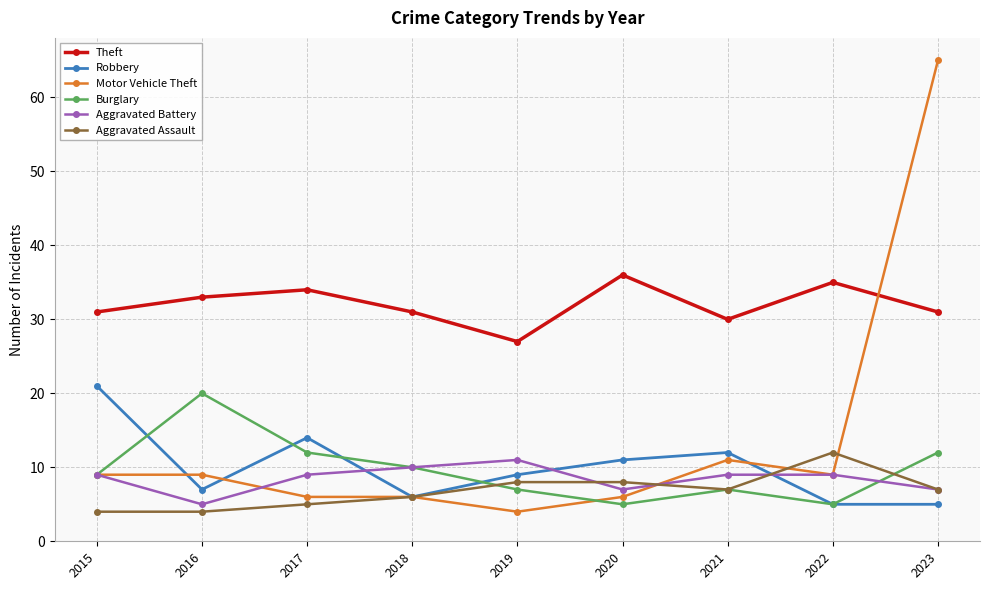

What is the highest value of the Burglary series?

20